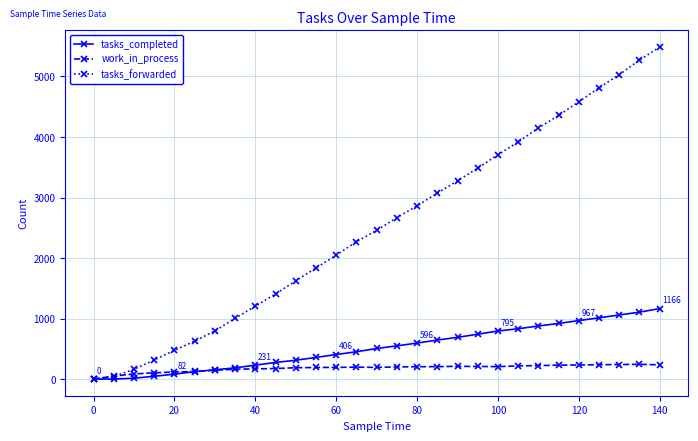

True or false: tasks_forwarded has more than 2 points higher than both neighbors.

False